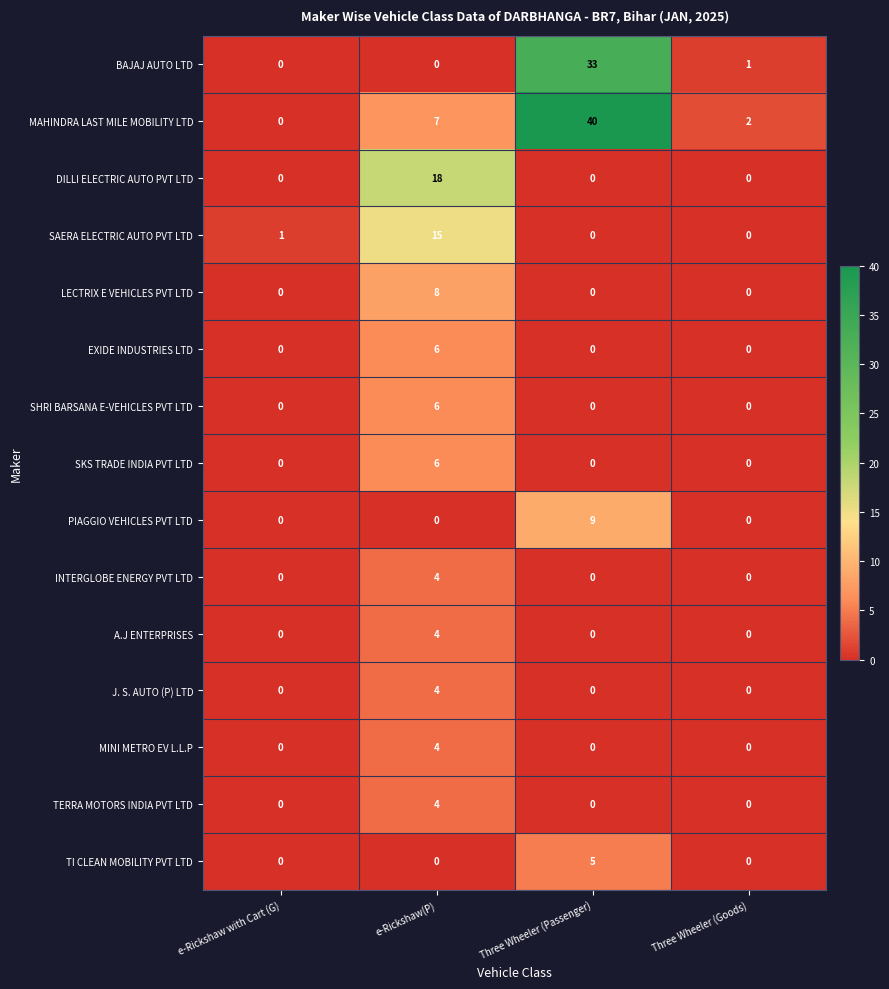

What is the maximum value shown in the chart?

40